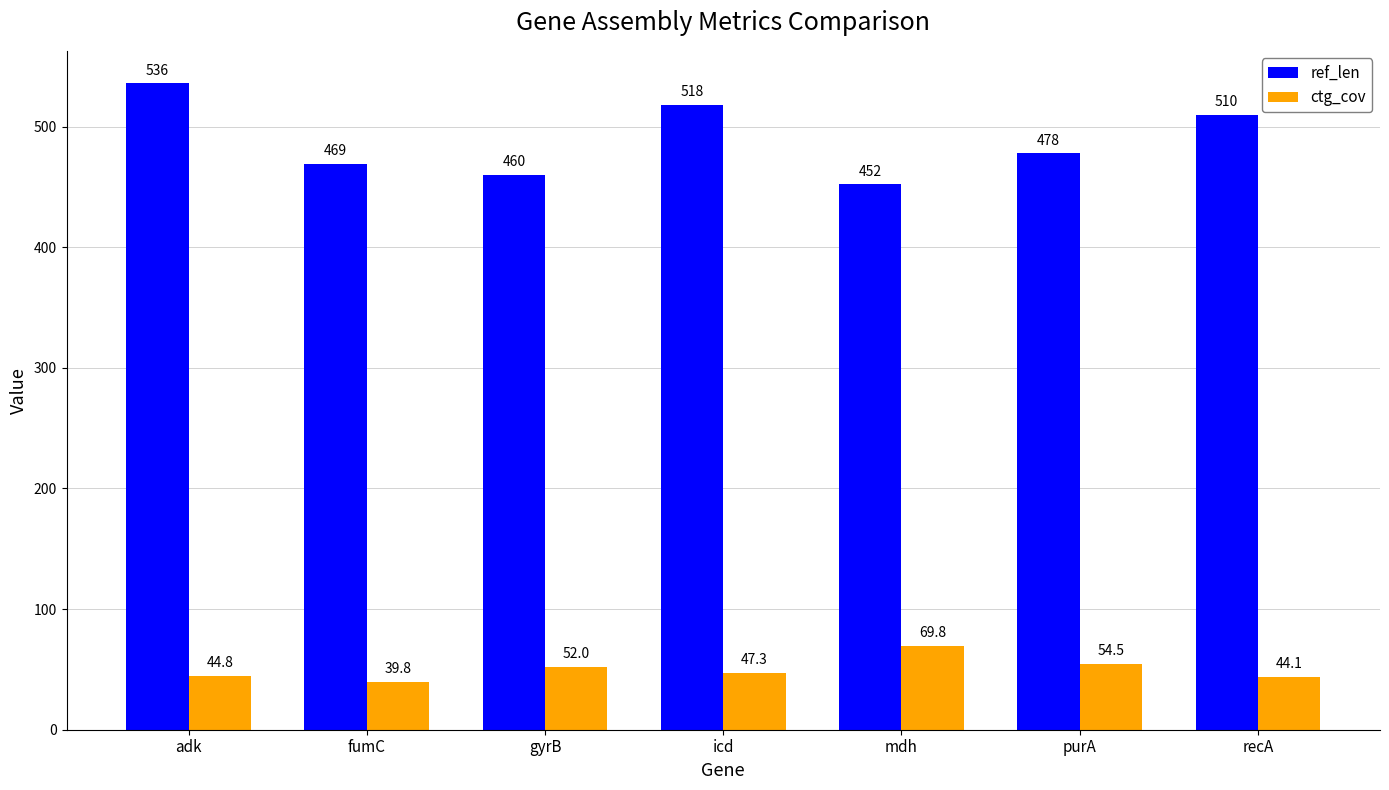

At which category is the sum across all series the highest?

adk